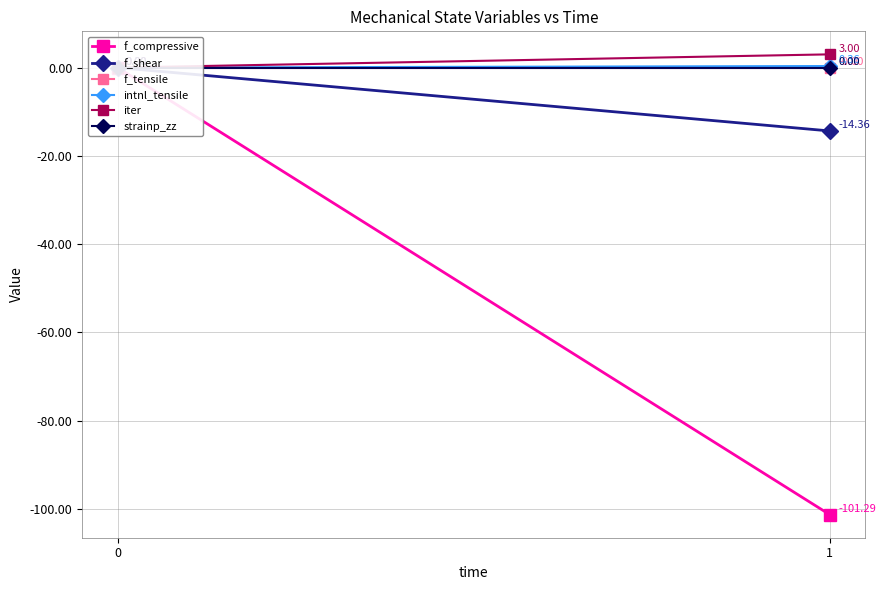

Between 0 and 1, which series saw the biggest shift?

f_compressive